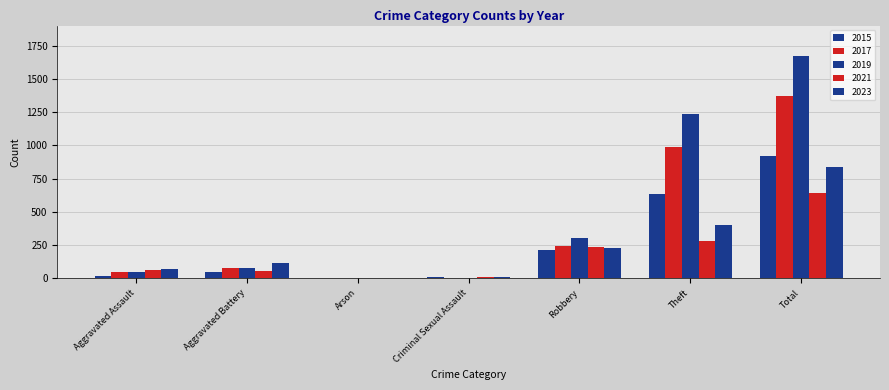

What is the total value across all series at Aggravated Assault?

248